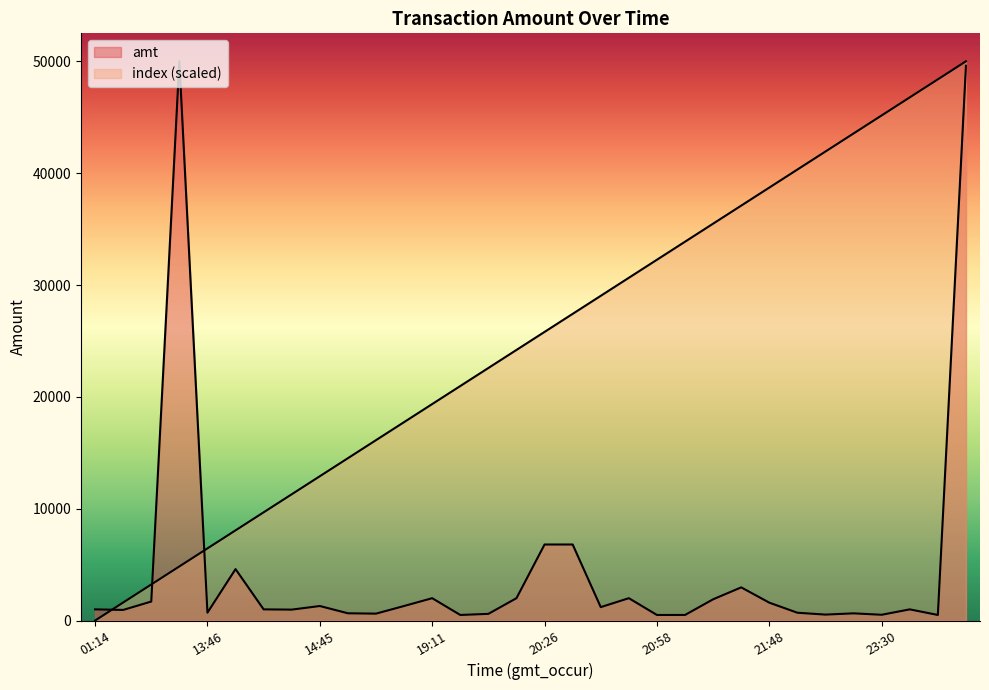

True or false: amt and index cross at least once.

True